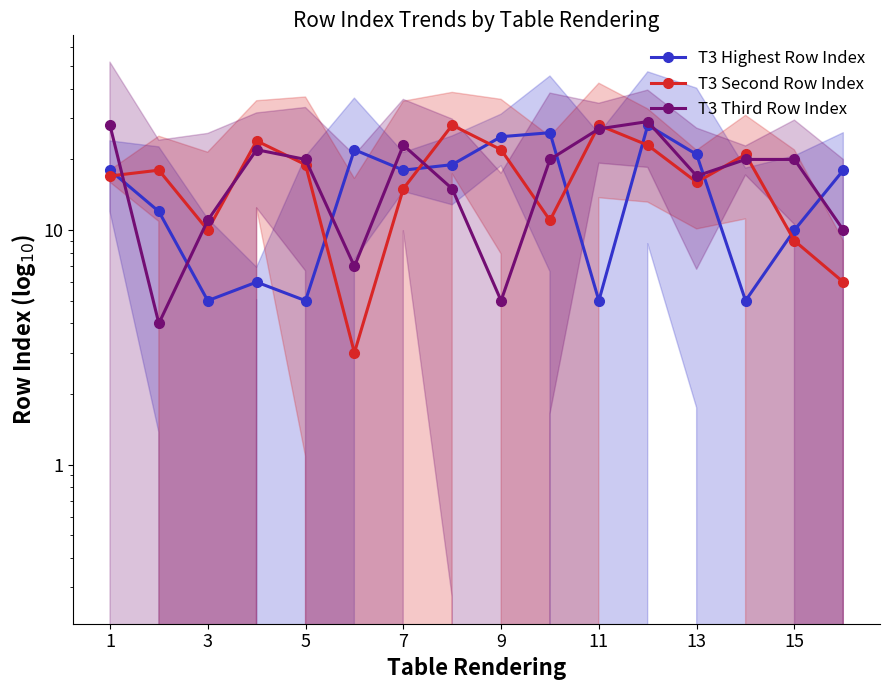

What is the value of the T3 Third Row Index point at the 5th from the left?

20